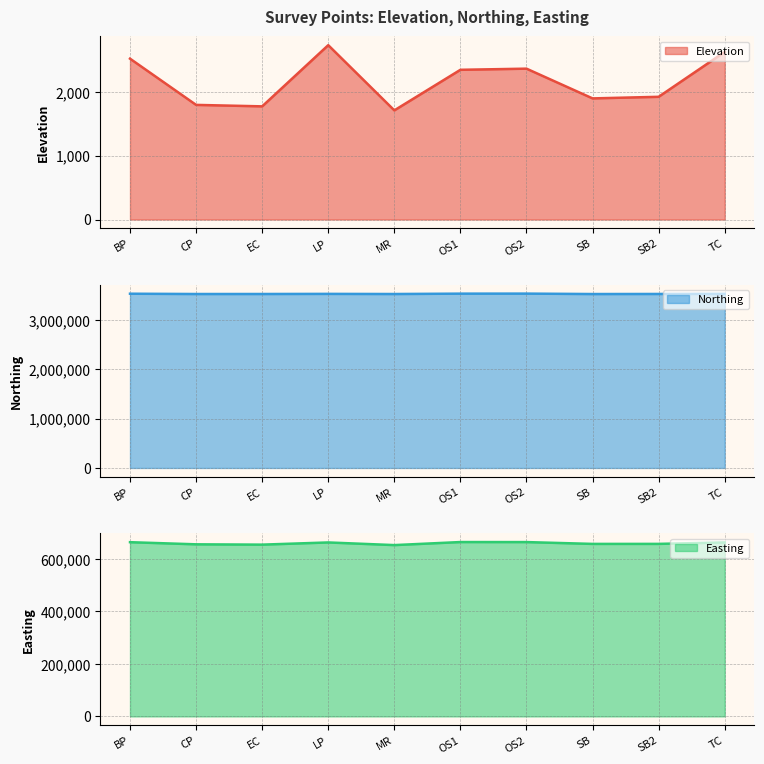

Rank the series by their average value, from lowest to highest.

Elevation, Easting, Northing